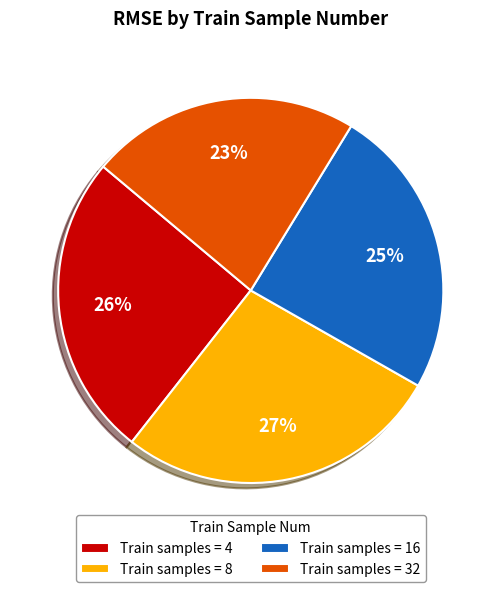

To the nearest percent, what is the difference between the Train samples = 16 and Train samples = 32 slice percentages?

2%